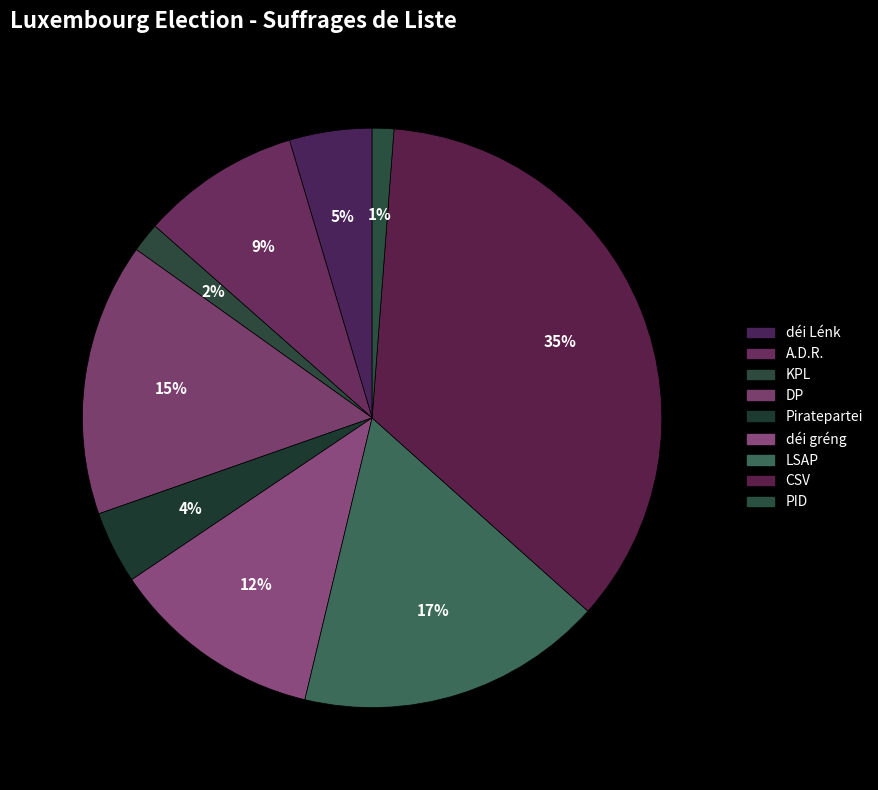

To the nearest percent, what portion does déi Lénk represent?

5%